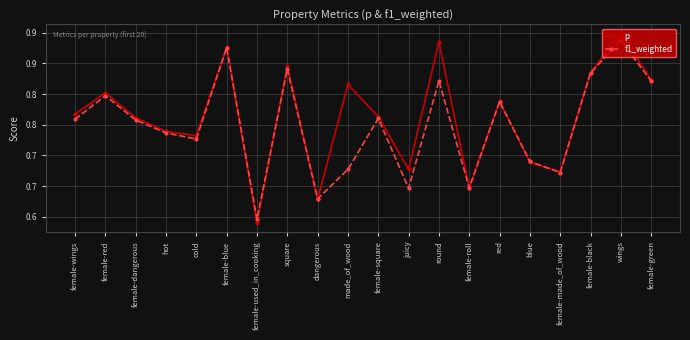

Reading left to right, list all the values displayed in this chart.

p: female-wings=0.8	female-red=0.8	female-dangerous=0.8	hot=0.7	cold=0.7	female-blue=0.9	female-used_in_cooking=0.6	square=0.8	dangerous=0.6	made_of_wood=0.8	female-square=0.8	juicy=0.7	round=0.9	female-roll=0.6	red=0.8	blue=0.7	female-made_of_wood=0.7	female-black=0.8	wings=0.9	female-green=0.8
f1_weighted: female-wings=0.8	female-red=0.8	female-dangerous=0.8	hot=0.7	cold=0.7	female-blue=0.9	female-used_in_cooking=0.6	square=0.8	dangerous=0.6	made_of_wood=0.7	female-square=0.8	juicy=0.6	round=0.8	female-roll=0.6	red=0.8	blue=0.7	female-made_of_wood=0.7	female-black=0.8	wings=0.9	female-green=0.8